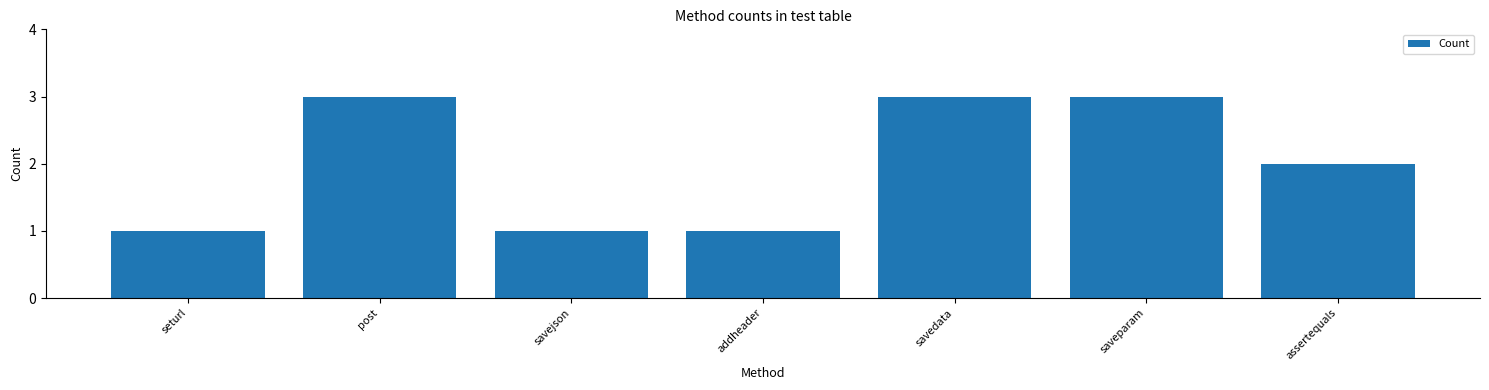

What value does the data have at seturl?

1